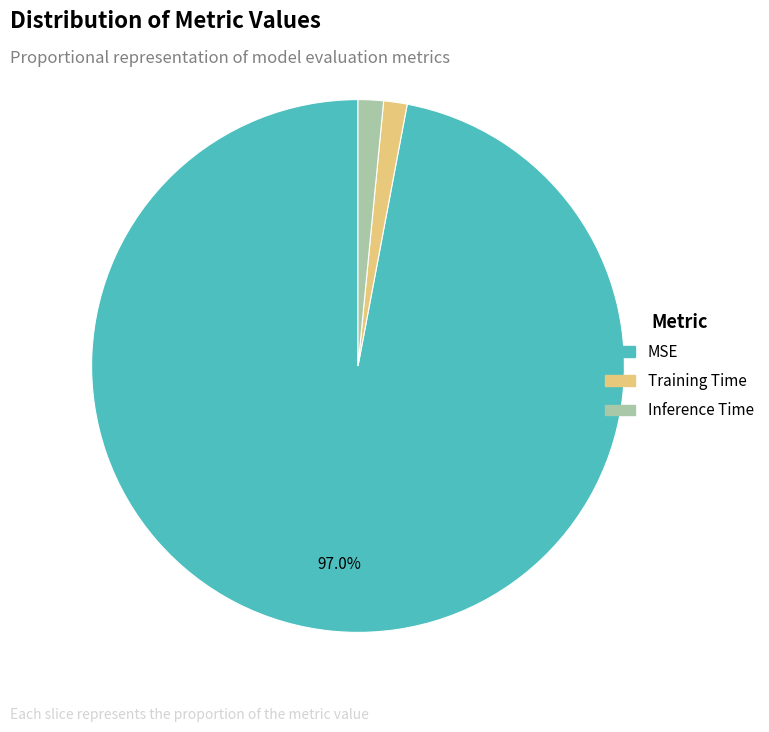

To the nearest percent, what portion does MSE represent?

97%